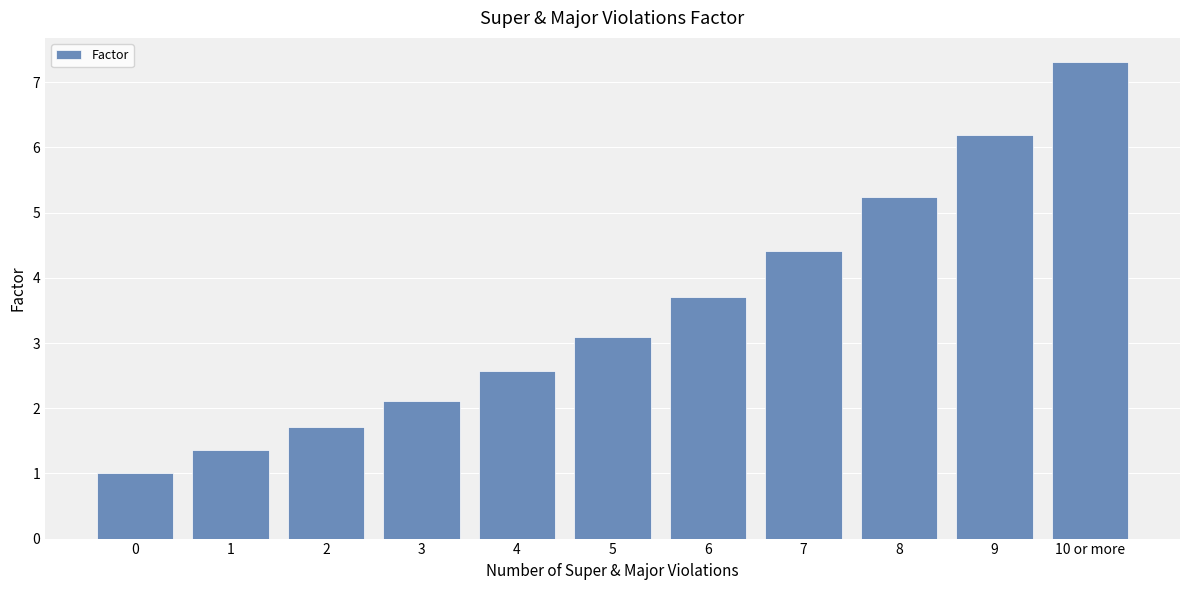

Rank the categories by value from highest to lowest.

10 or more, 9, 8, 7, 6, 5, 4, 3, 2, 1, 0